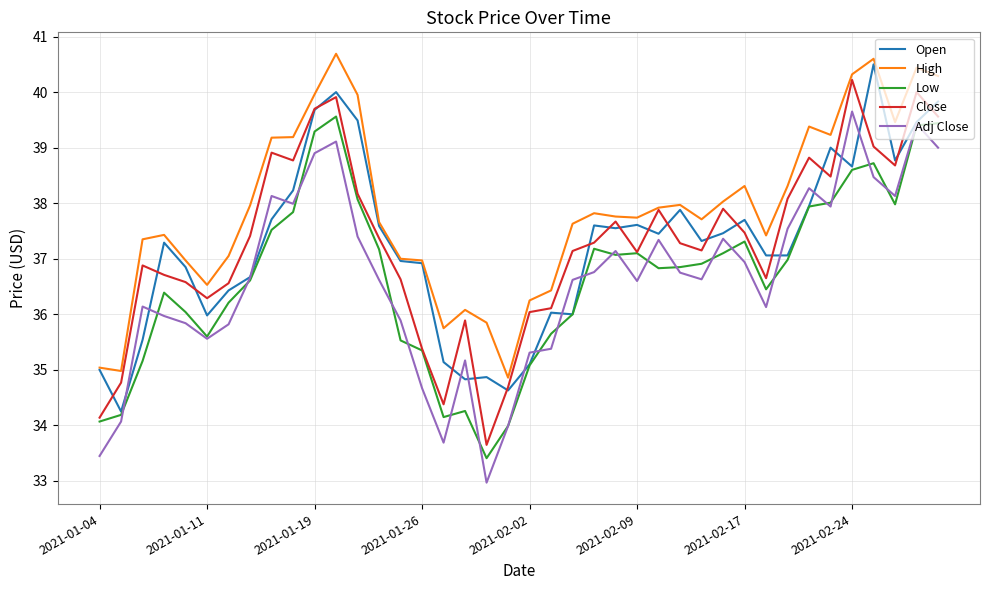

True or false: Low and High intersect in this chart.

False